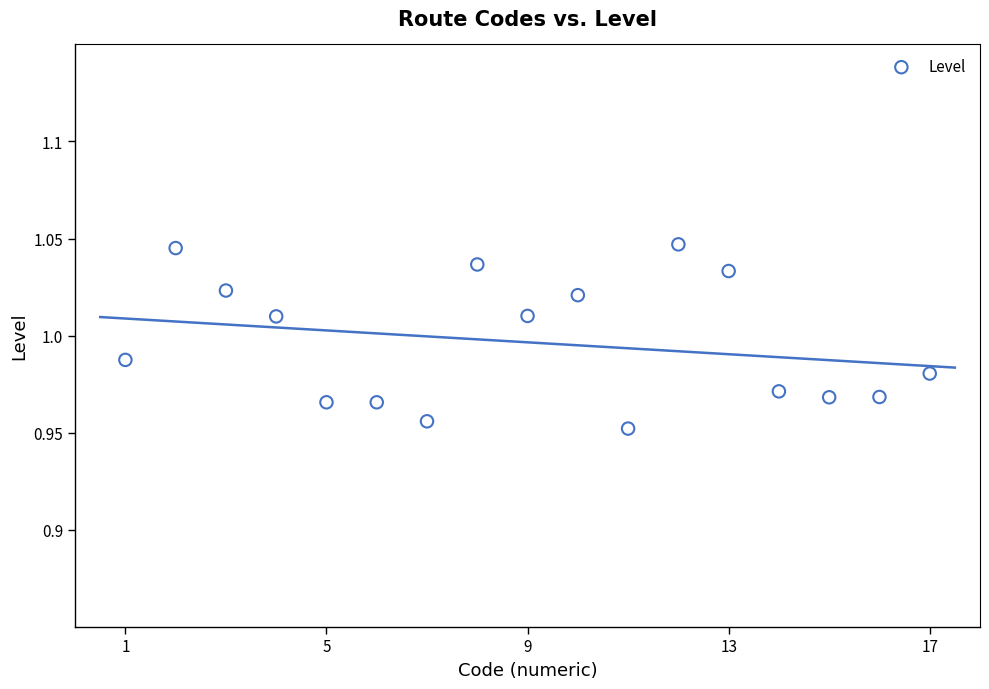

What is the range of X values (max minus min)?

16.0